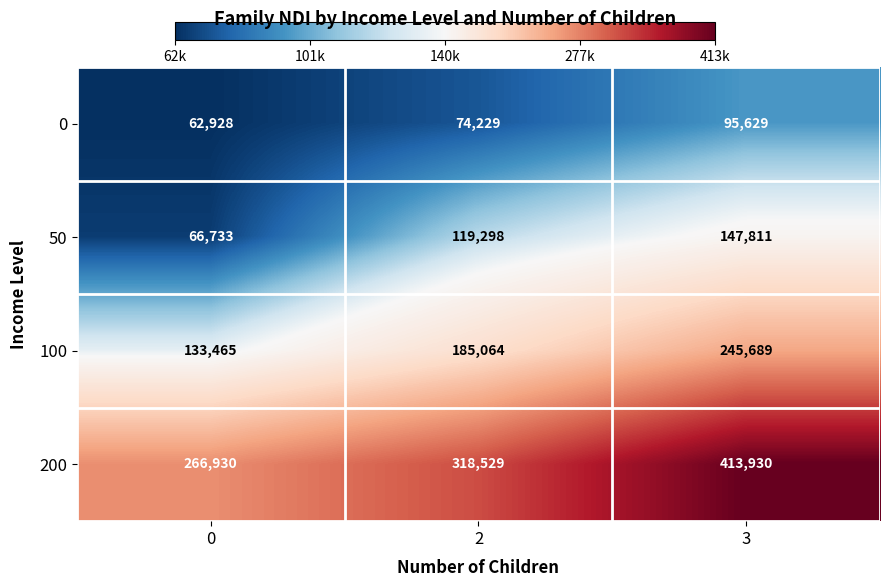

What value does the 200 series have at 3, to the nearest 10?

413930